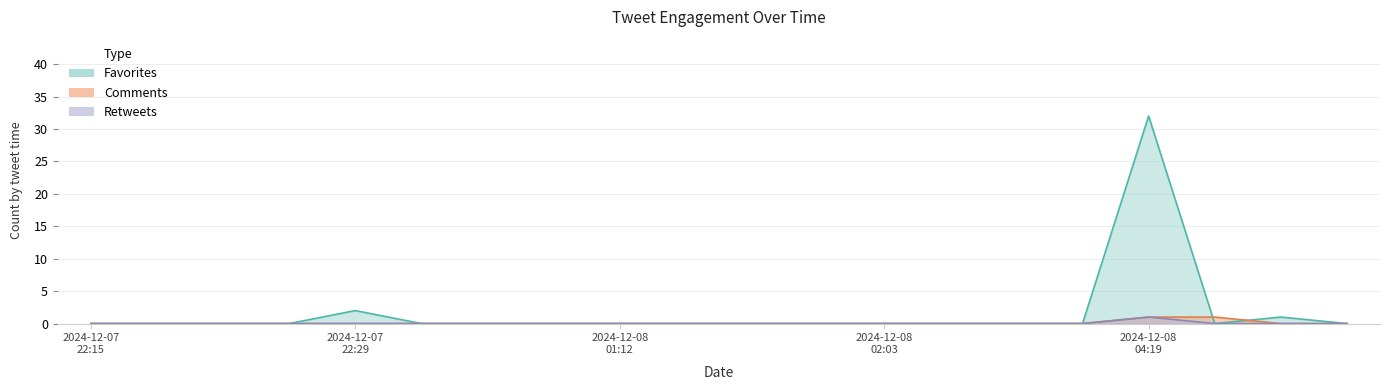

The value of Favorites at 2024-12-07 22:15 is 11. True or false?

False